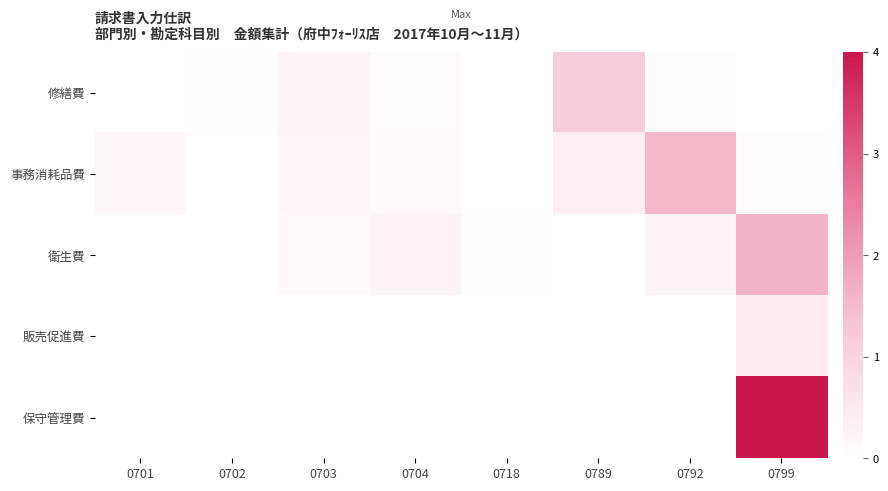

Which label corresponds to the smallest value in the chart?

0701